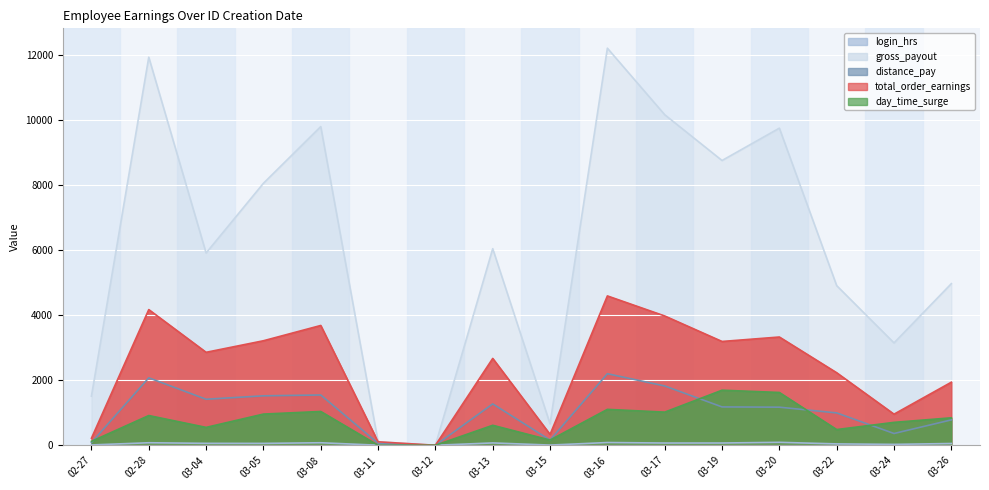

Which has a higher value, 2025-03-11 or 2025-02-27?

2025-02-27